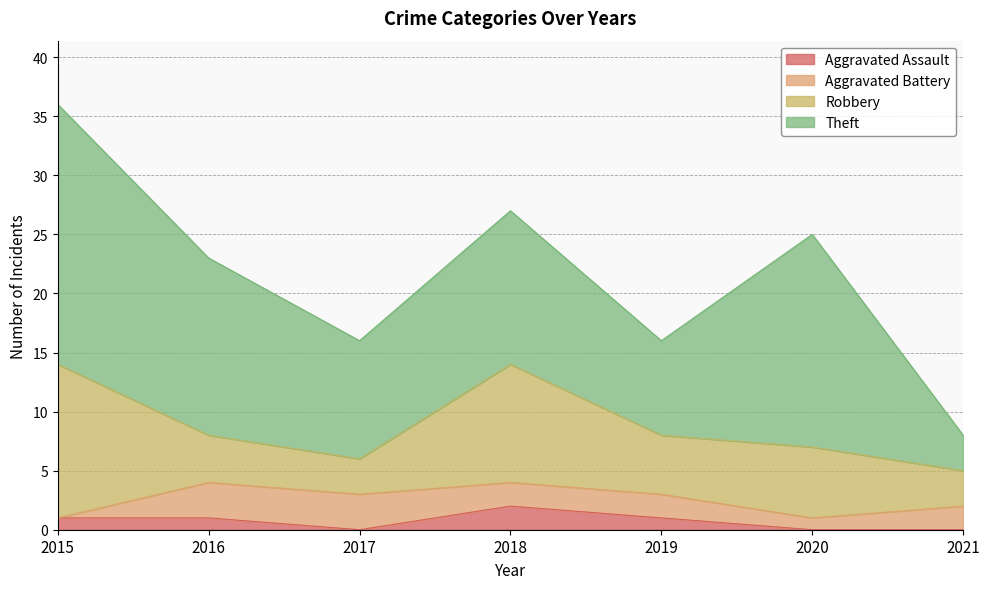

How many positive values does the Aggravated Assault series have?

4